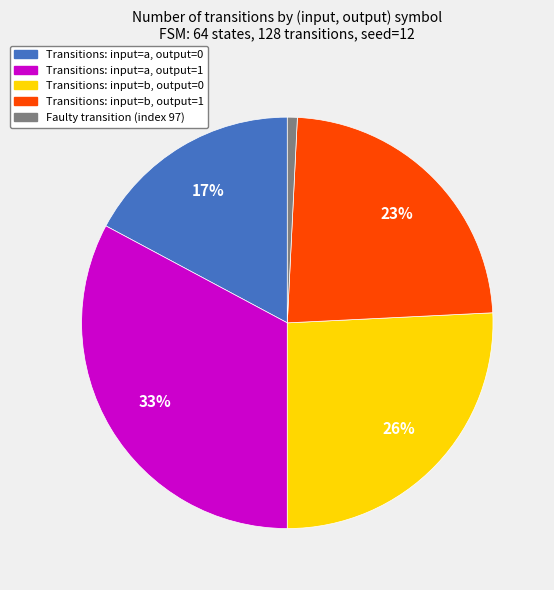

Is there a majority slice in this chart?

No